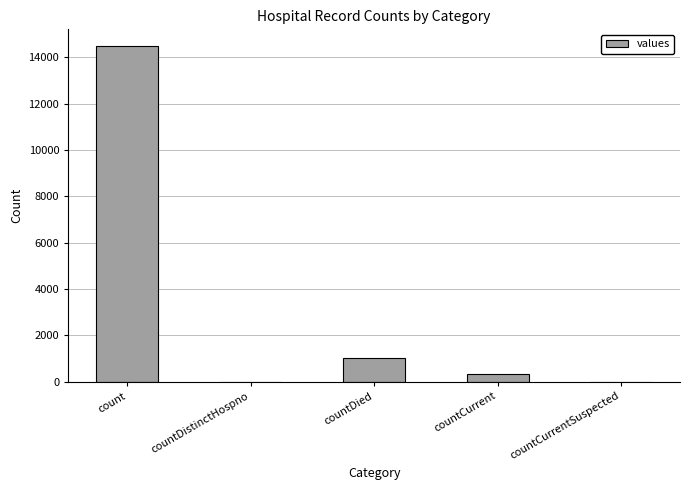

What is the sum of all values?

15866